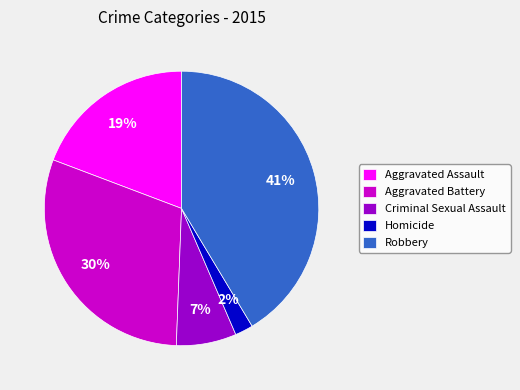

To the nearest percent, what is the combined percentage of Aggravated Battery and Robbery?

72%